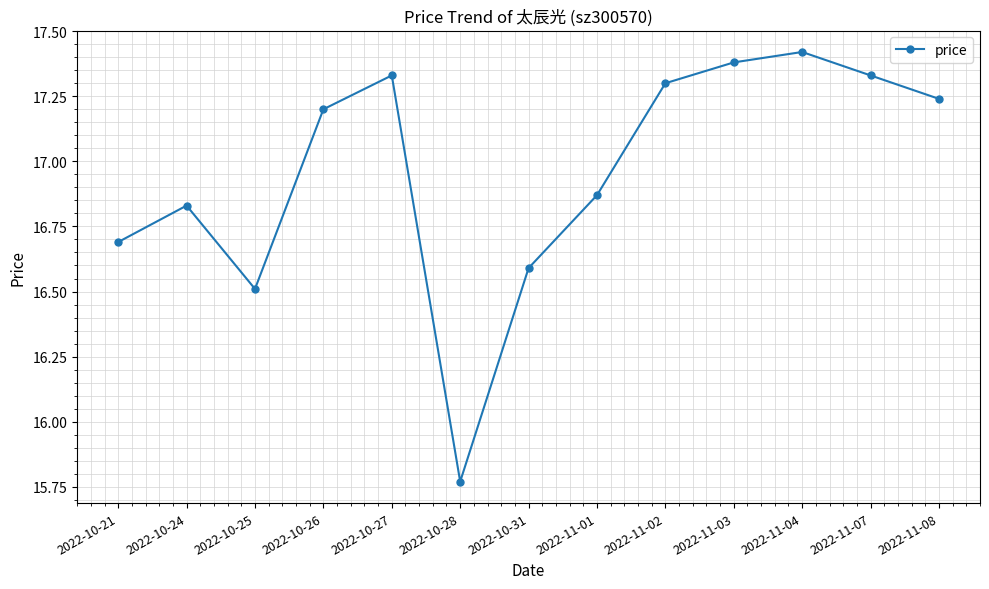

Is this an area chart (filled region under the line)?

No